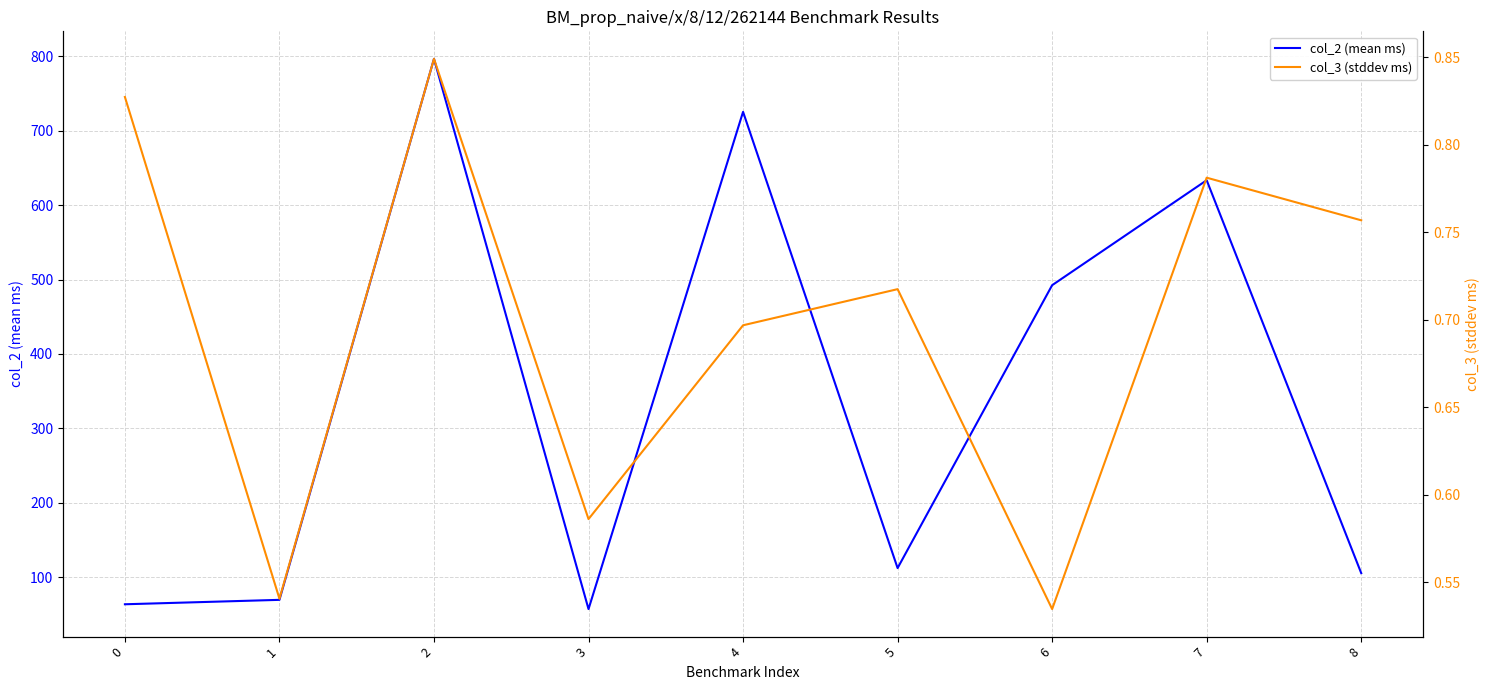

In col_3 (stddev ms), how many points are lower than both neighbors (excluding endpoints)?

3